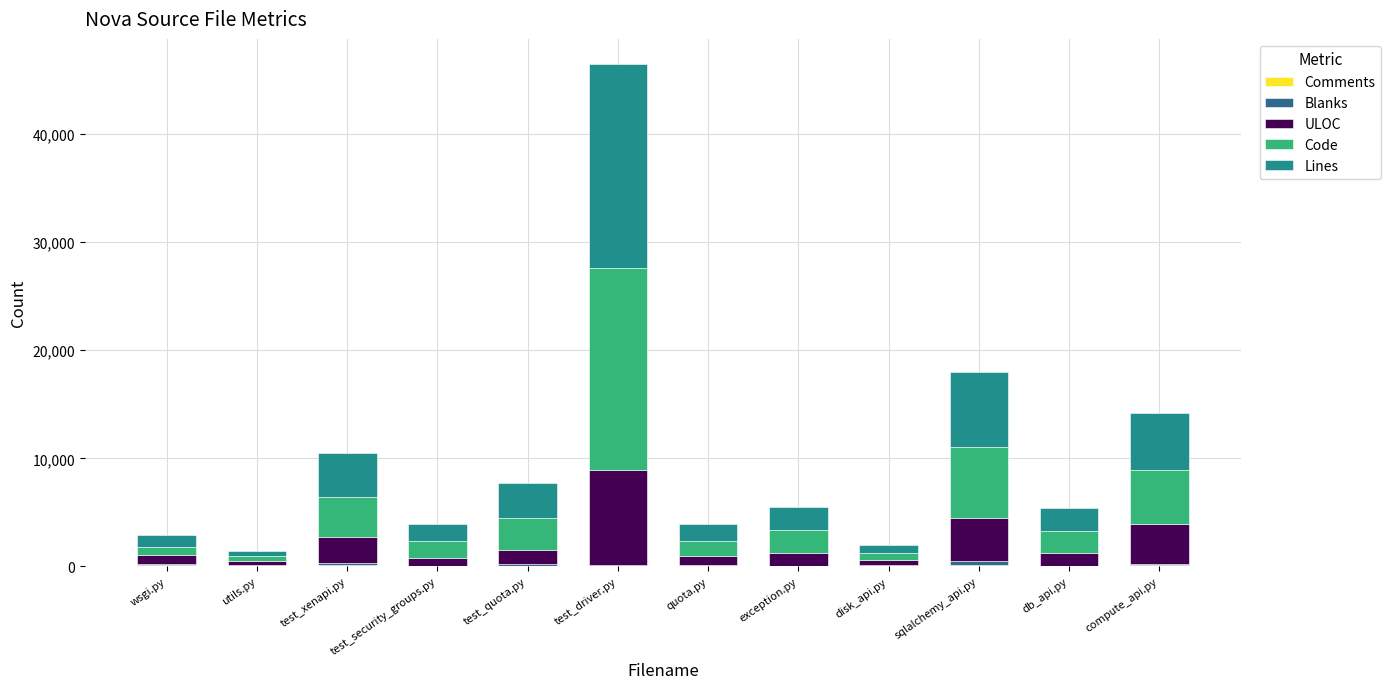

At which category is the sum across all series the highest?

test_driver.py